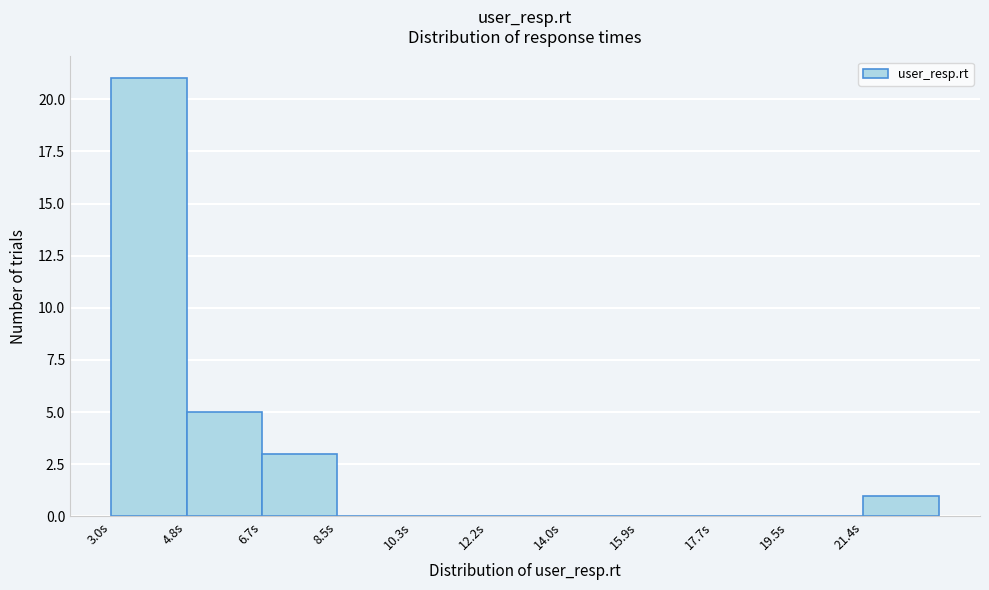

Which range on the x-axis has the tallest bar?

3.0 to 4.8